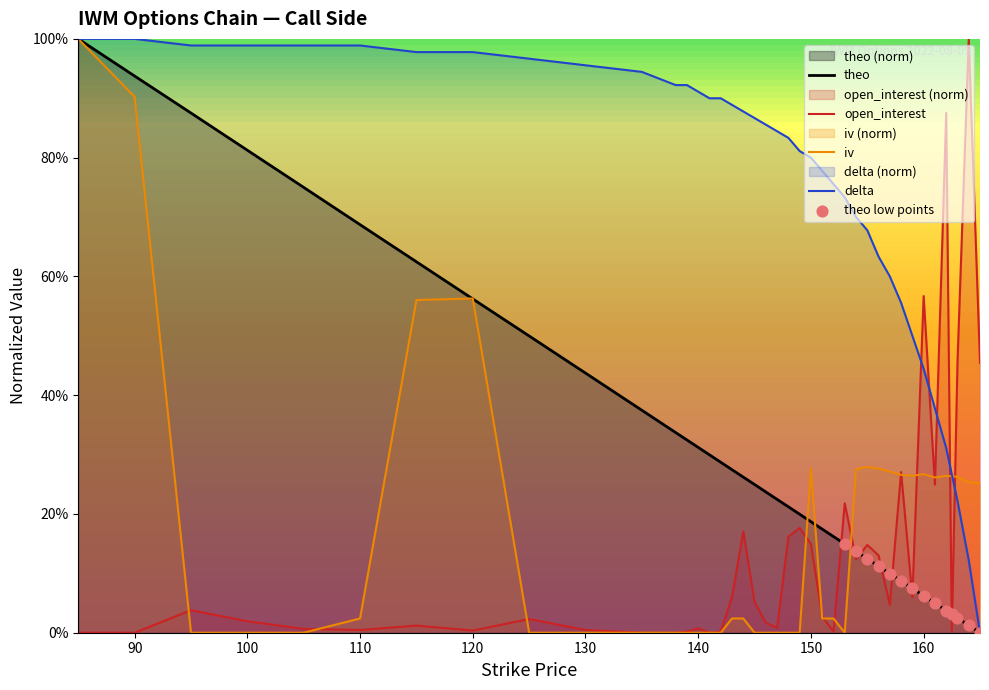

Which series has the largest Y range (max minus min)?

open_interest